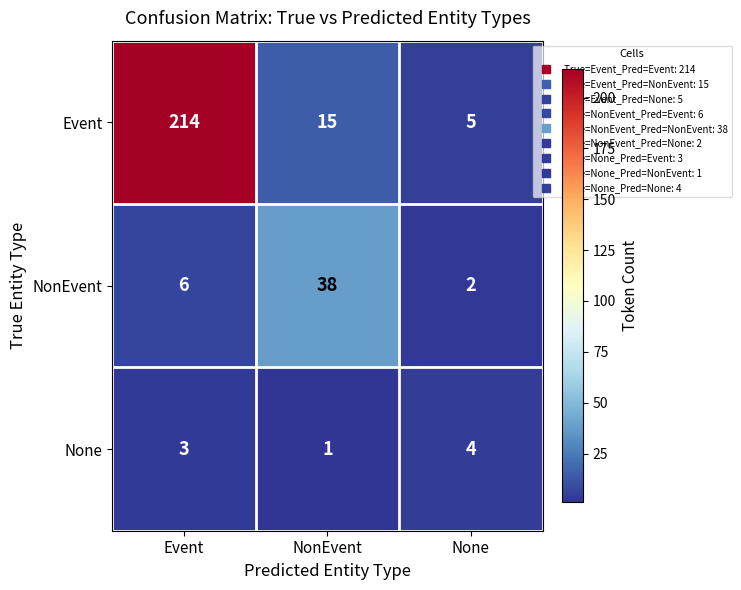

Reading left to right, what are all the values shown in this chart?

Event: Event=214	NonEvent=15	None=5
NonEvent: Event=6	NonEvent=38	None=2
None: Event=3	NonEvent=1	None=4